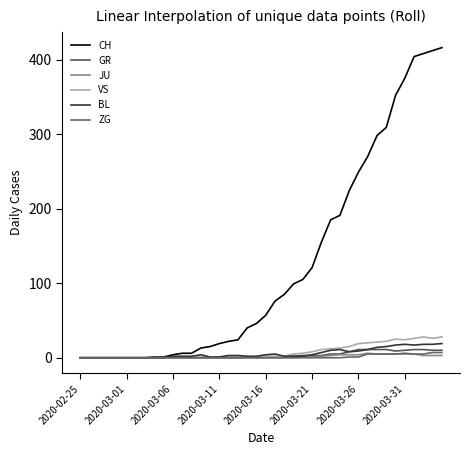

Where is the first local maximum for VS?

34